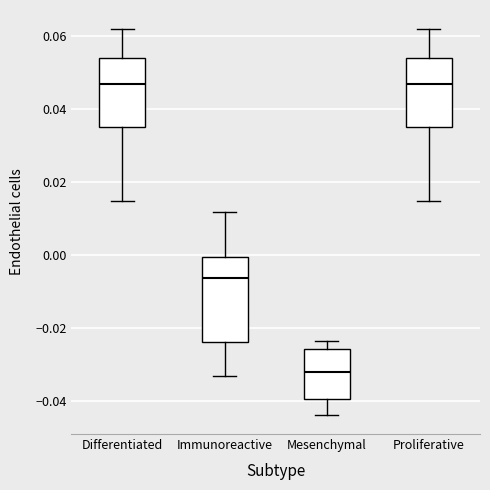

Reading left to right, read every box against the y-axis: the position of its median line, the range the box covers, and the ends of its whiskers. The values are not printed on the chart, so give them approximately, as read against the axis.

Differentiated: median 0.046, box 0.036 to 0.054, whiskers 0.014 to 0.062
Immunoreactive: median -0.006, box -0.024 to 0.000, whiskers -0.034 to 0.012
Mesenchymal: median -0.032, box -0.040 to -0.026, whiskers -0.044 to -0.024
Proliferative: median 0.046, box 0.036 to 0.054, whiskers 0.014 to 0.062